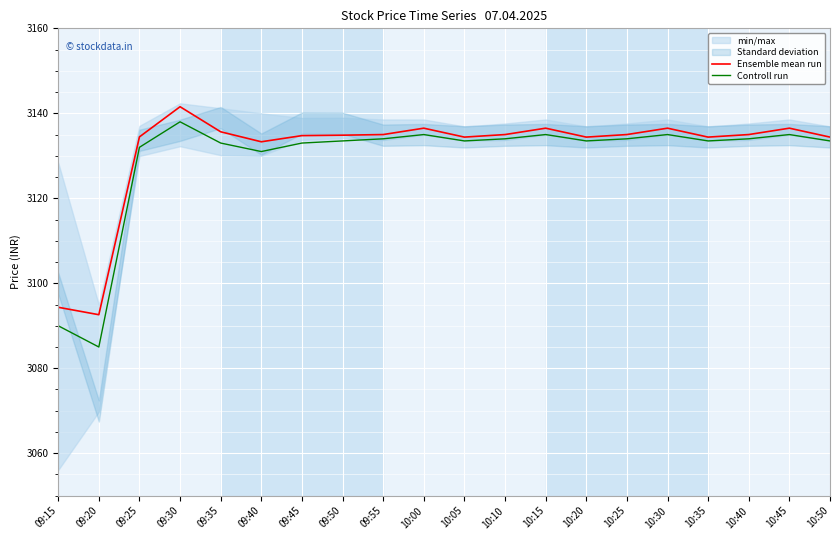

Rank the series by their maximum value, from highest to lowest.

Ensemble mean run, Controll run